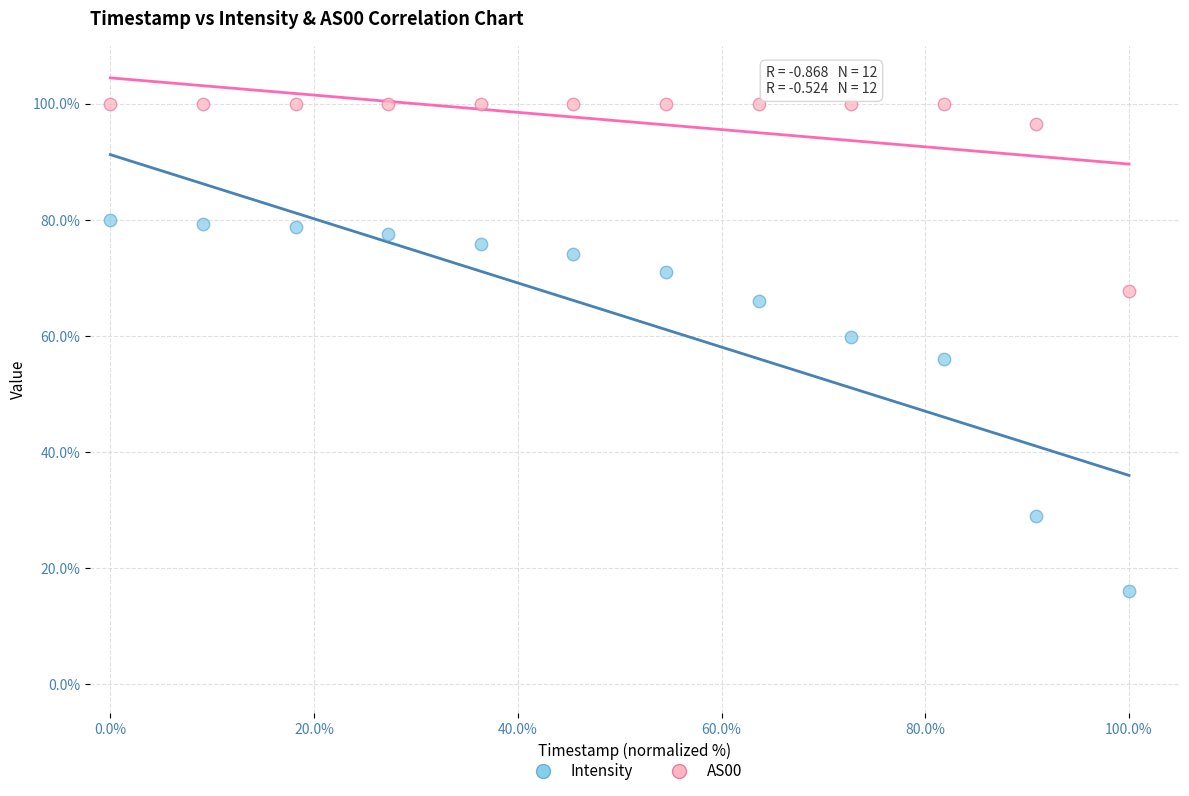

In the Intensity series, what Y value is closest to 48?

56.0